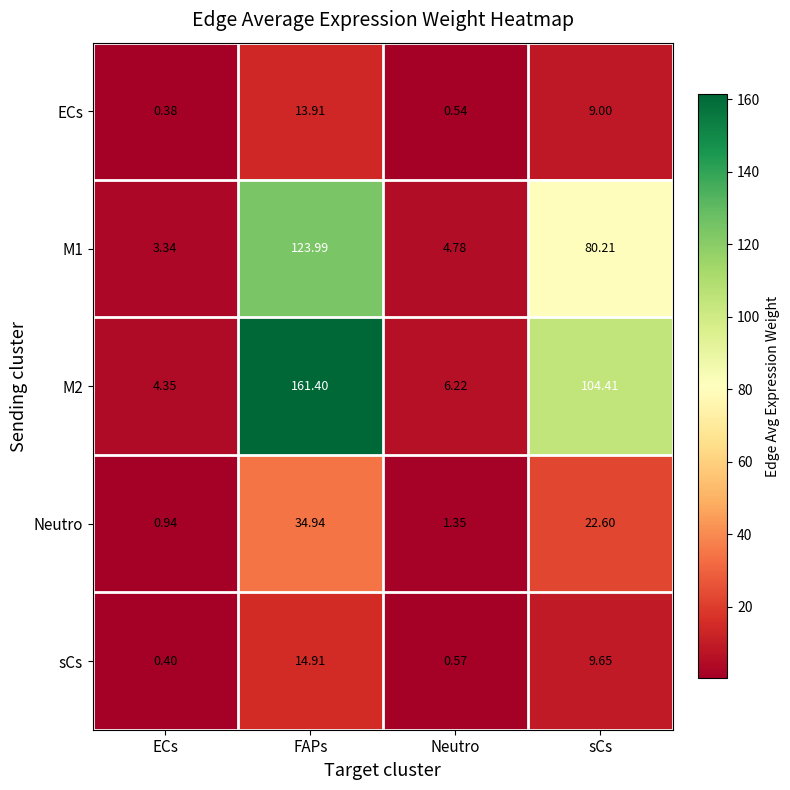

At which category does the chart reach its minimum across all series?

ECs